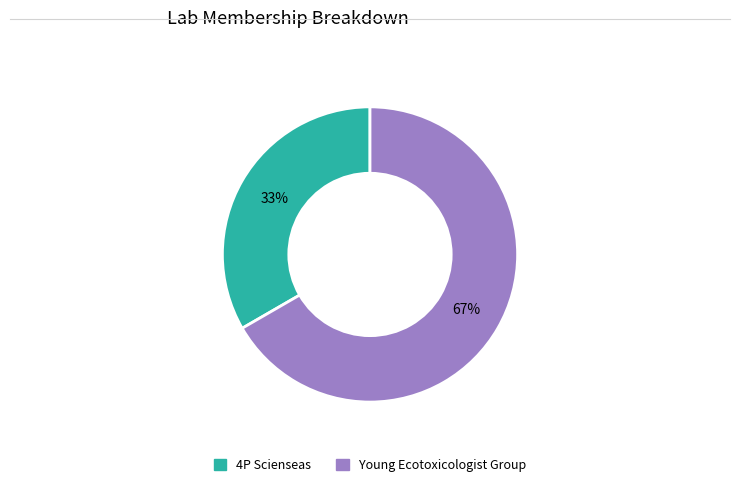

Approximately how many times larger is the value at 4P Scienseas compared to Young Ecotoxicologist Group?

0.5